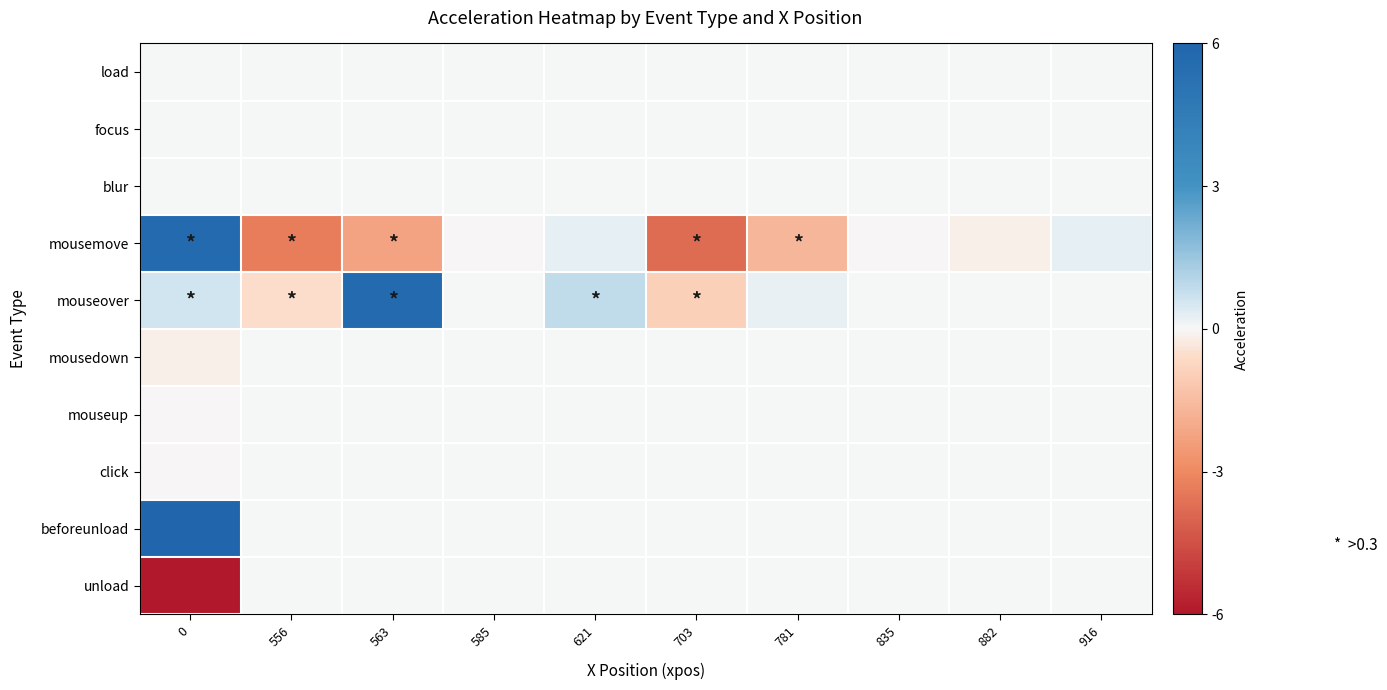

Which series has the widest spread of values?

mousemove